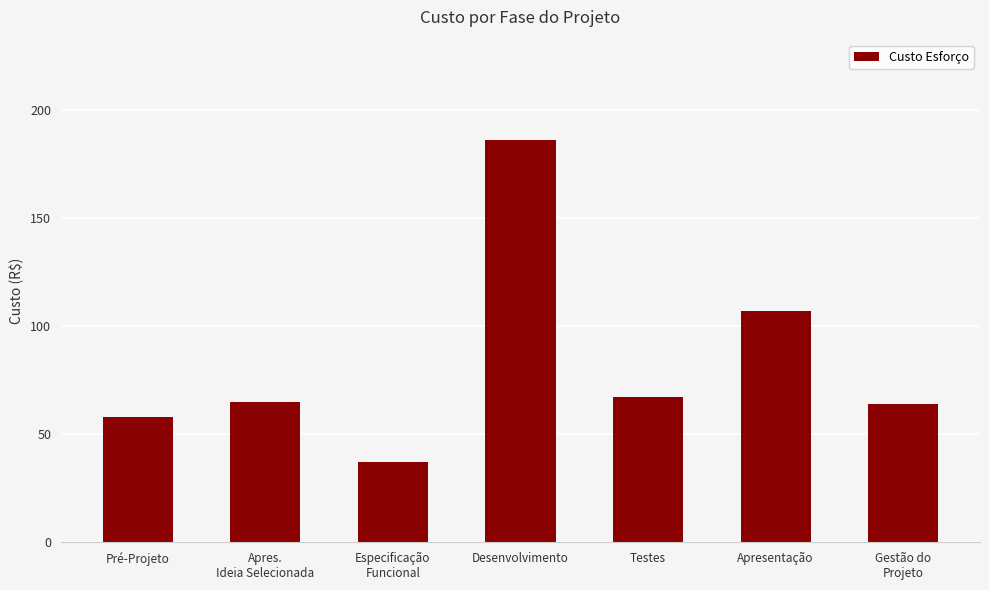

Reading right to left, transcribe all the data shown in this chart.

64.0	107.1	67.5	186.2	37.2	65.2	58.2